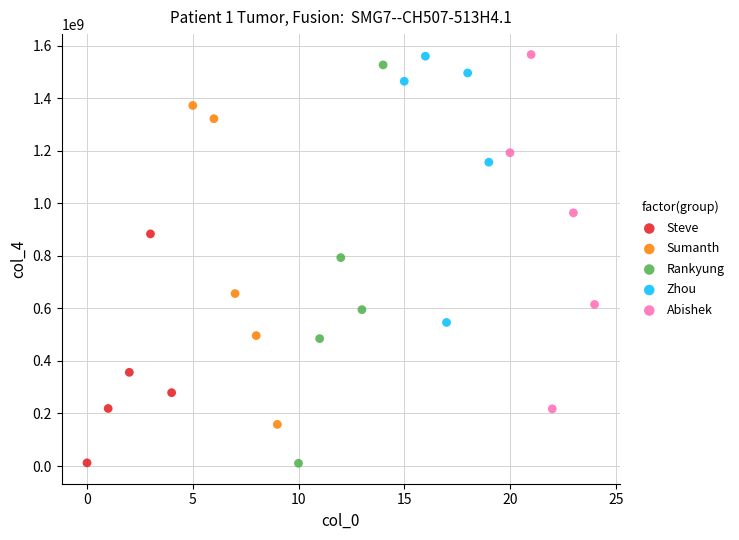

Which series has the largest Y range (max minus min)?

Rankyung